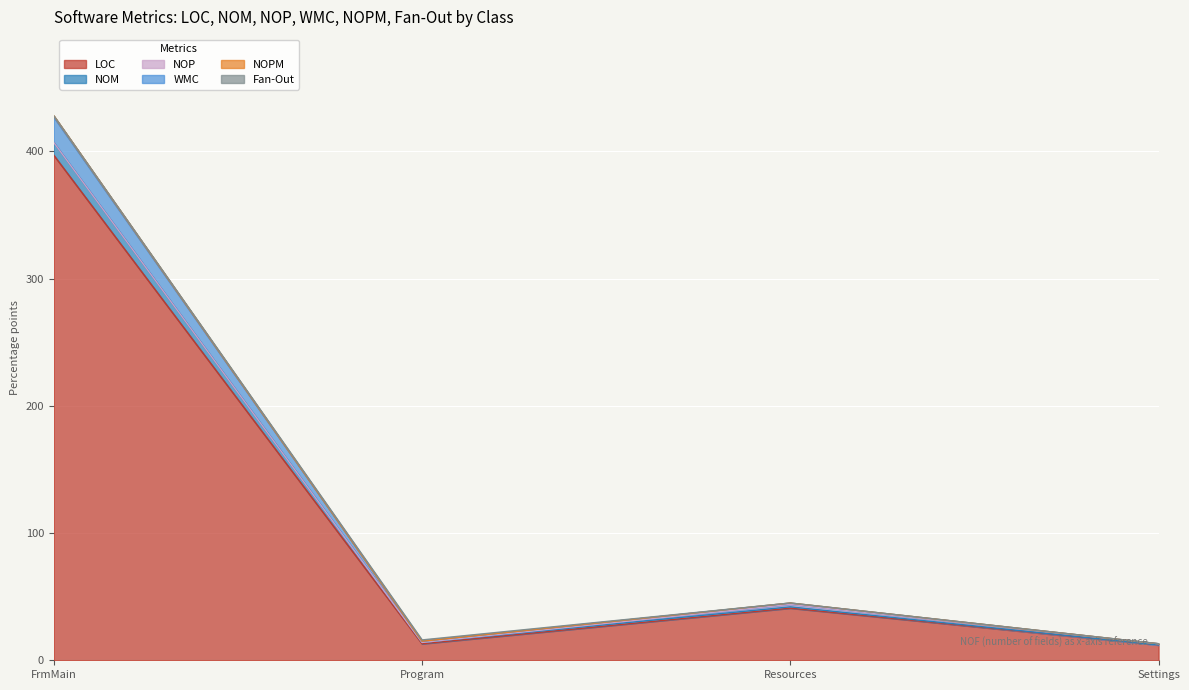

Where is the first local maximum for NOM?

Resources